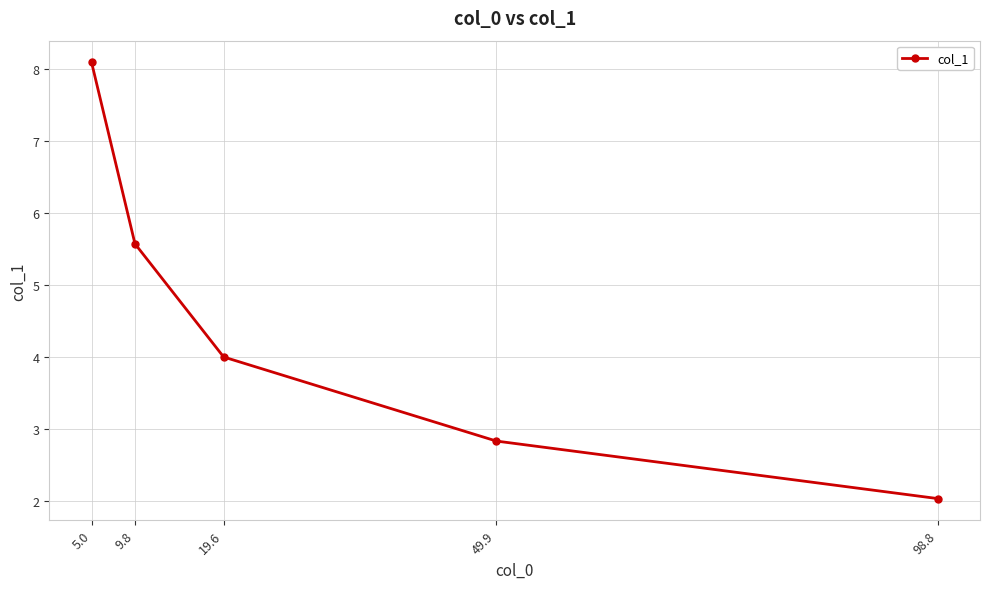

What is the minimum value shown in the chart?

2.0